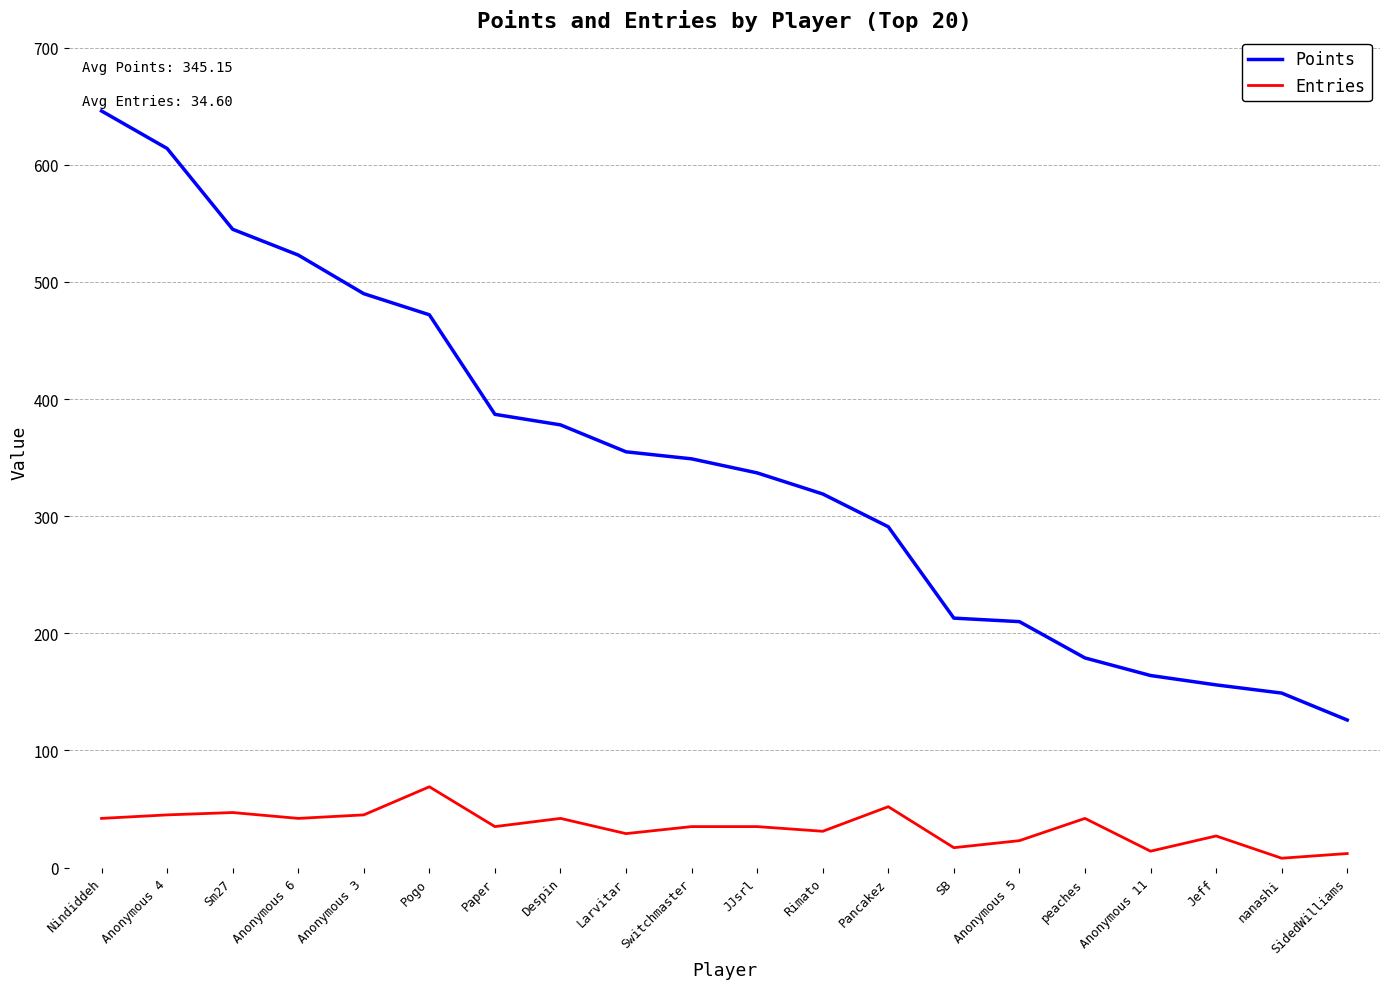

Is it true that Points equals 354 at Nindiddeh?

False